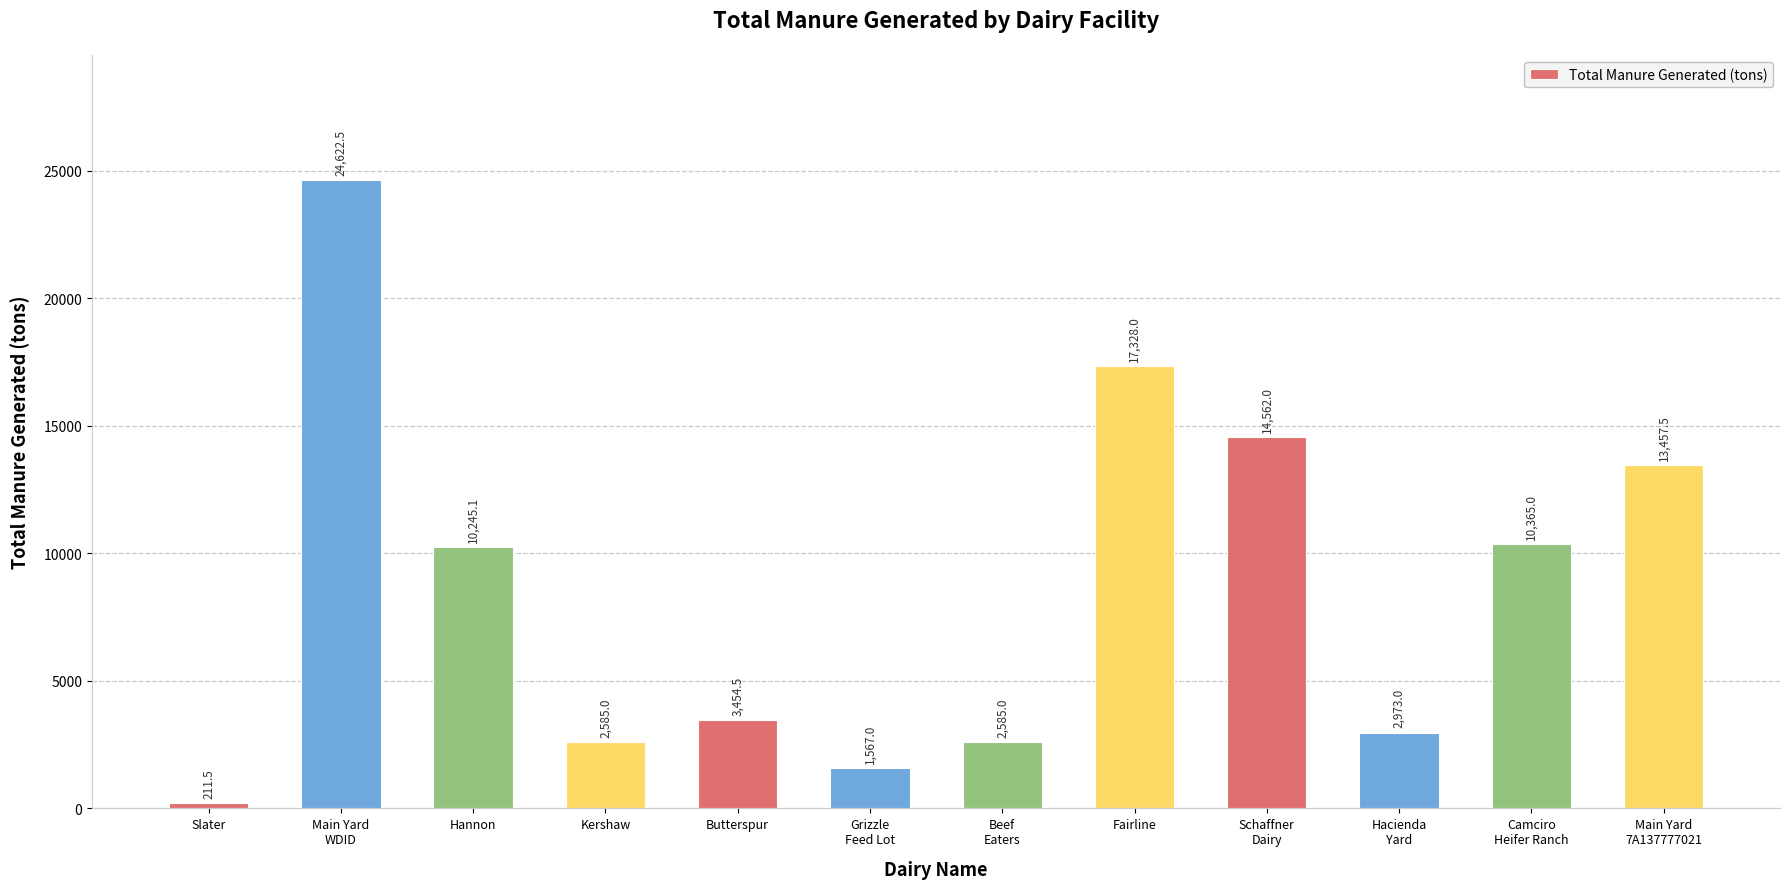

Reading right to left, list all the values displayed in this chart.

Main Yard
7A137777021=13457.5	Camciro
Heifer Ranch=10365.0	Hacienda
Yard=2973.0	Schaffner
Dairy=14562.0	Fairline=17328.0	Beef
Eaters=2585.0	Grizzle
Feed Lot=1567.0	Butterspur=3454.5	Kershaw=2585.0	Hannon=10245.1	Main Yard
WDID=24622.5	Slater=211.5